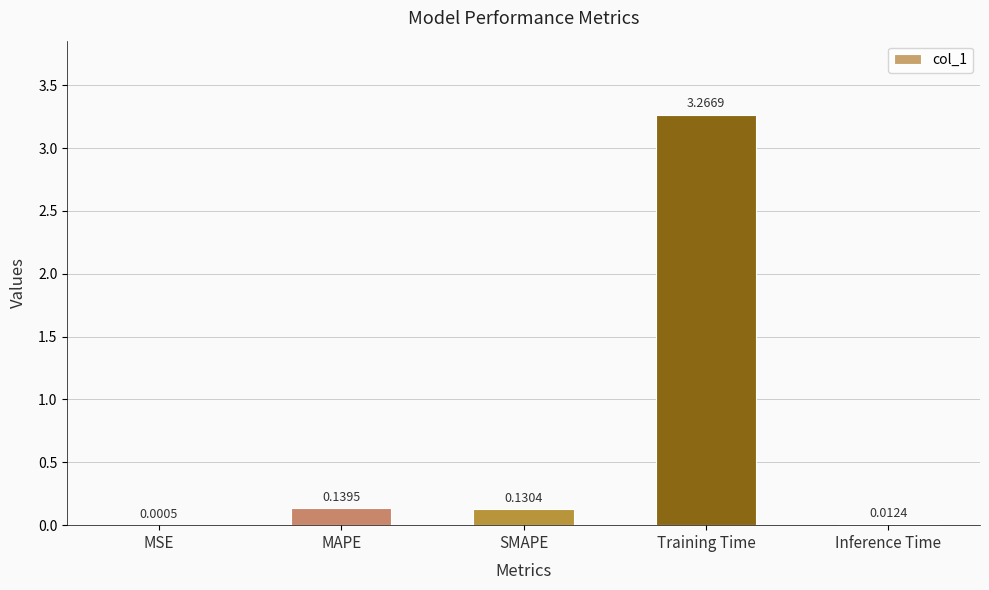

Which label corresponds to the largest value in the chart?

Training Time